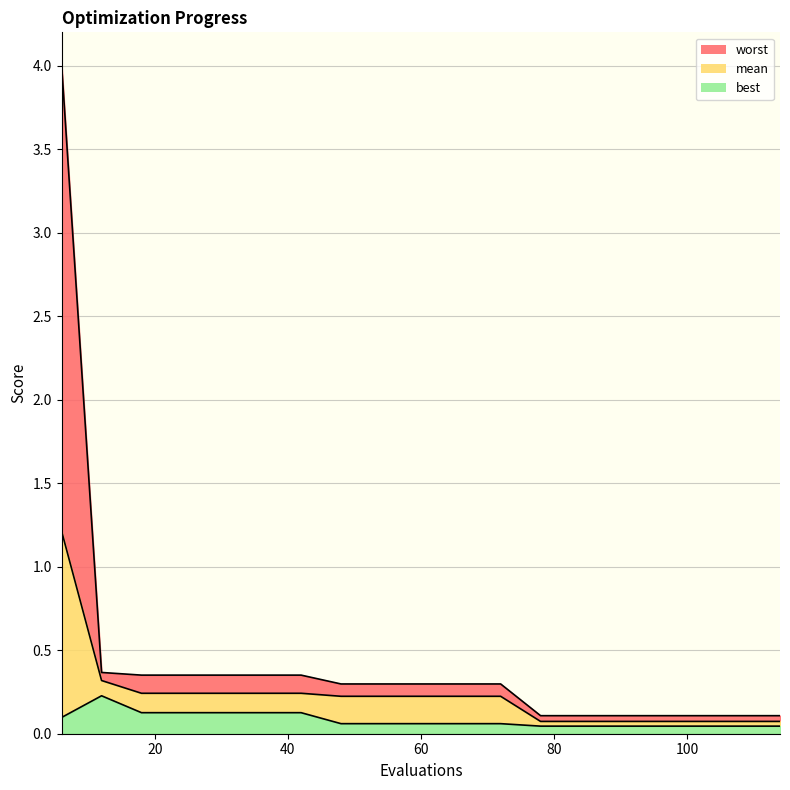

True or false: best and worst intersect in this chart.

False